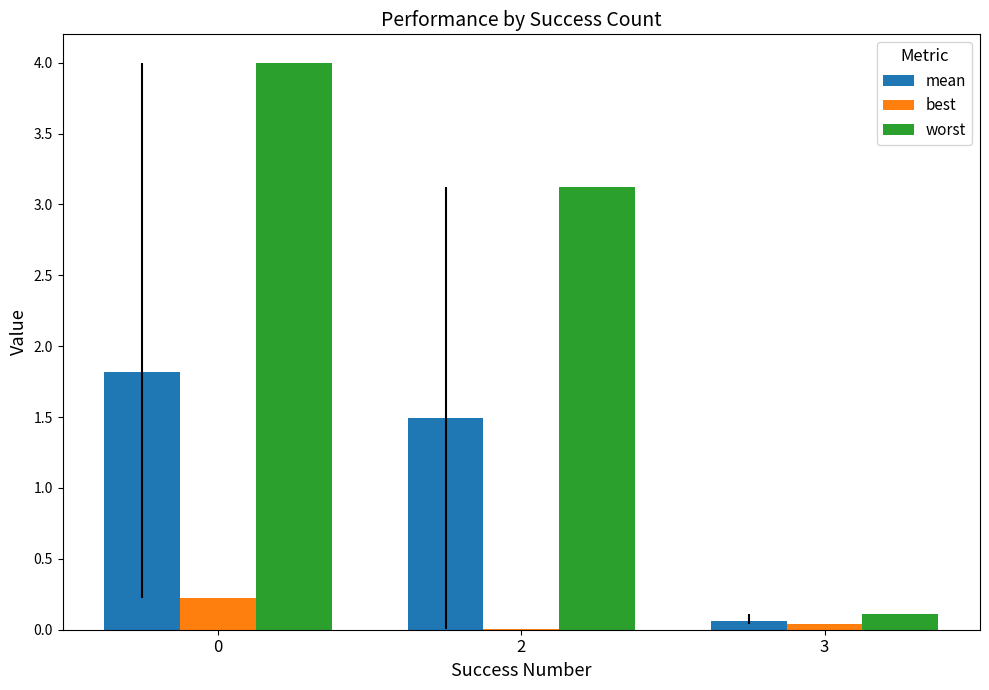

What is the greatest value displayed?

4.0